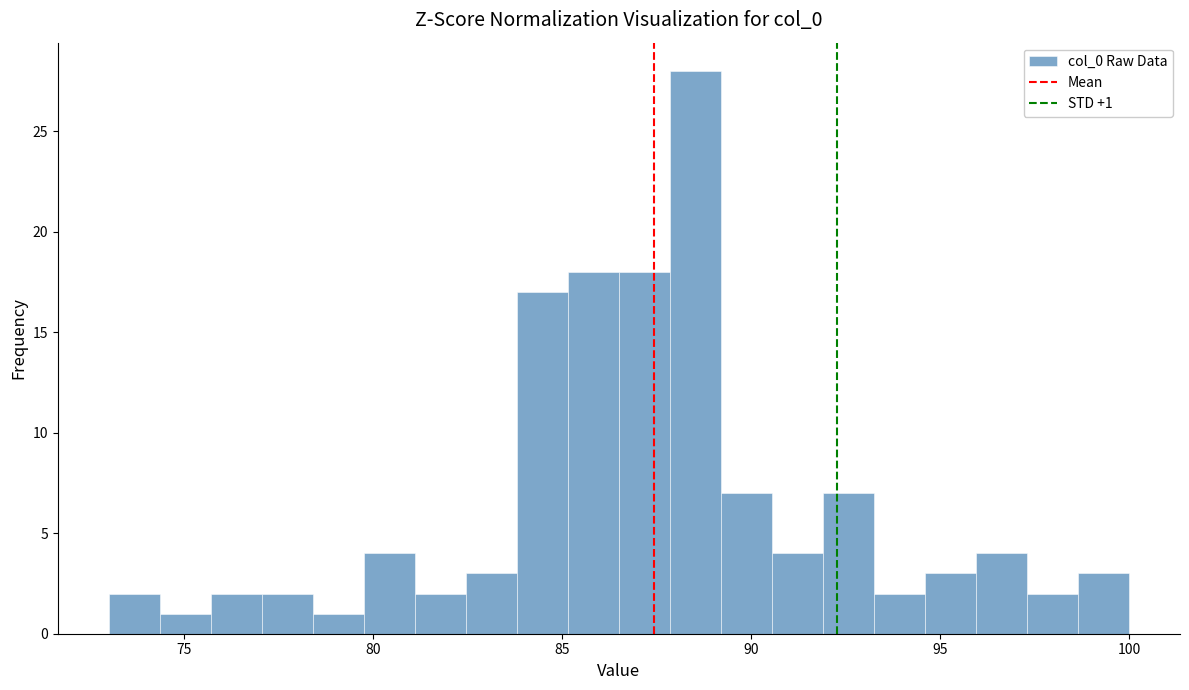

Read against the x-axis, roughly where is the centre of the tallest bar?

88.5